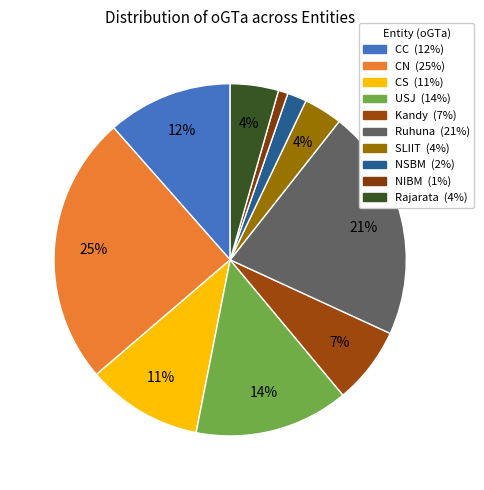

How many slices are in this pie chart?

10